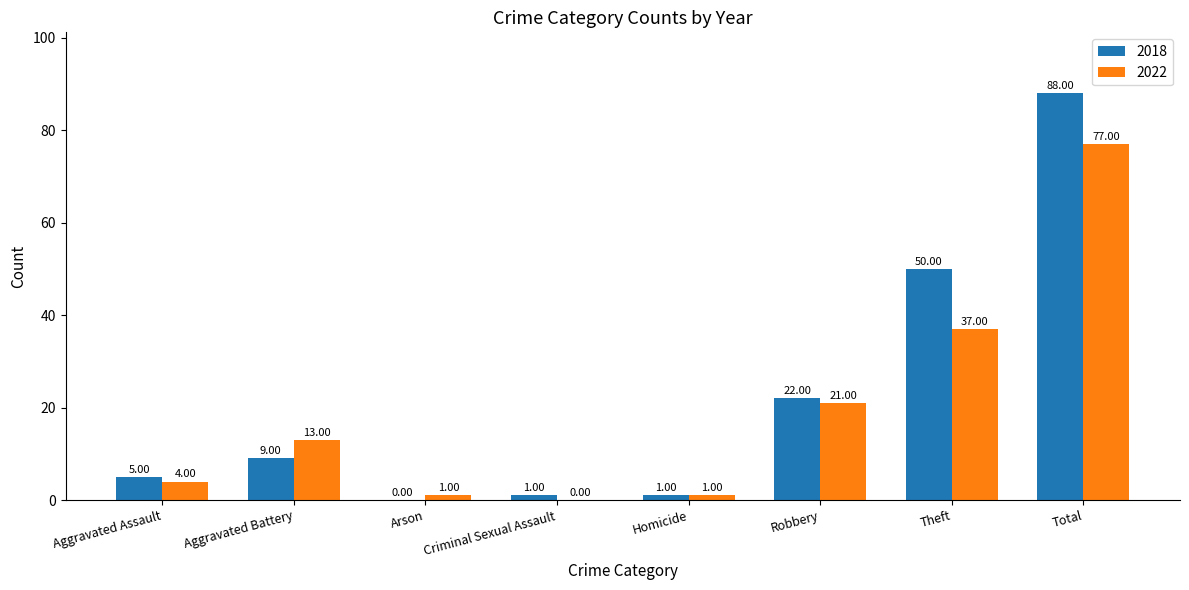

Is the value of 2018 at Arson greater than the value of 2022 at Homicide?

No